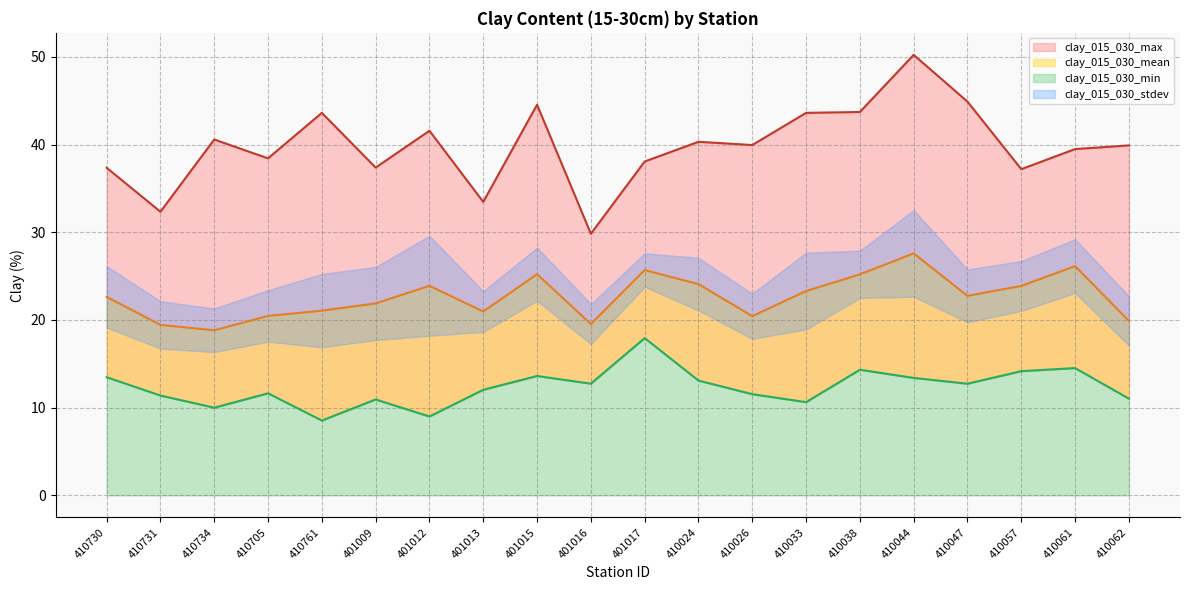

What is the minimum value shown in the chart?

8.5